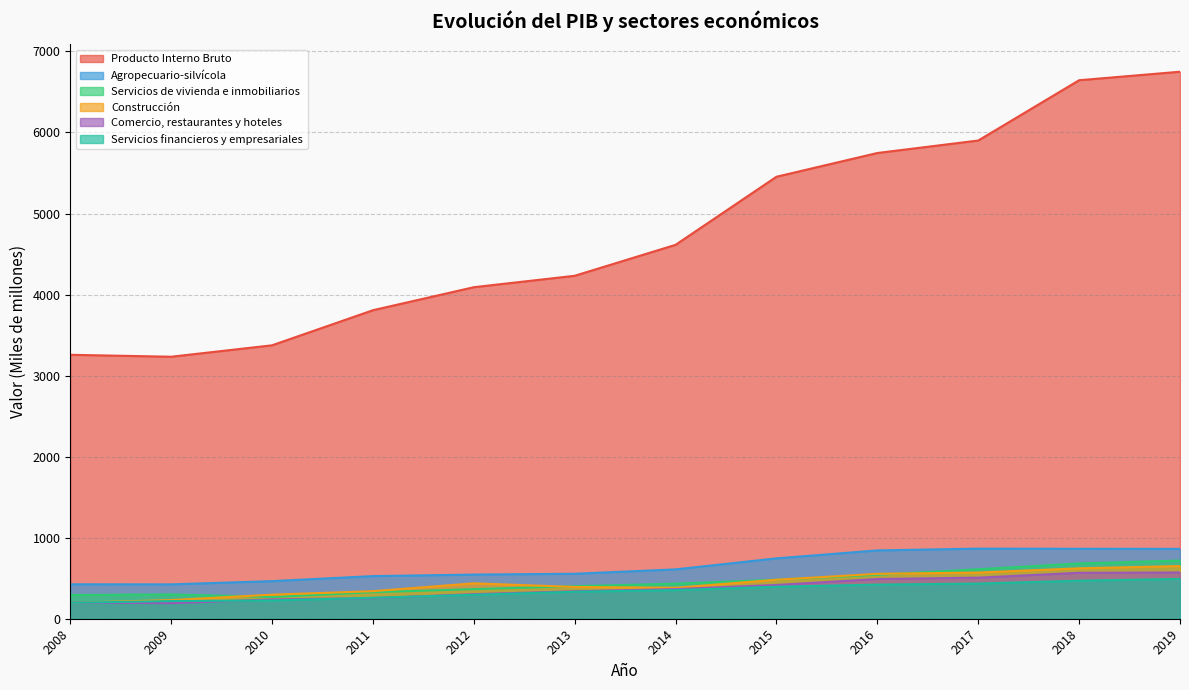

Which has a higher value, 2016 or 2014?

2016